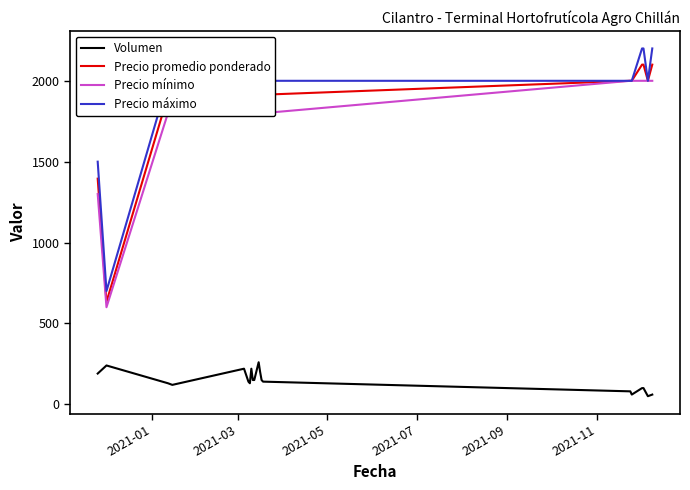

Which series has the widest spread of values?

Precio máximo